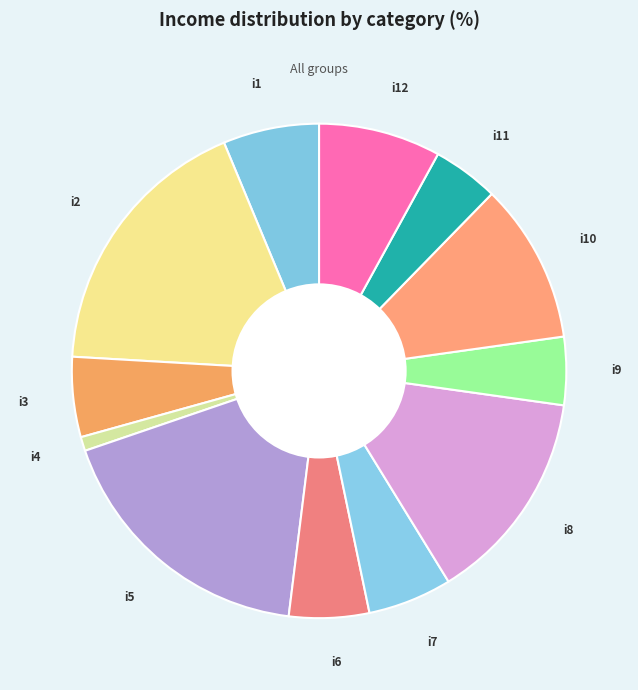

How many slices are in this pie chart?

12